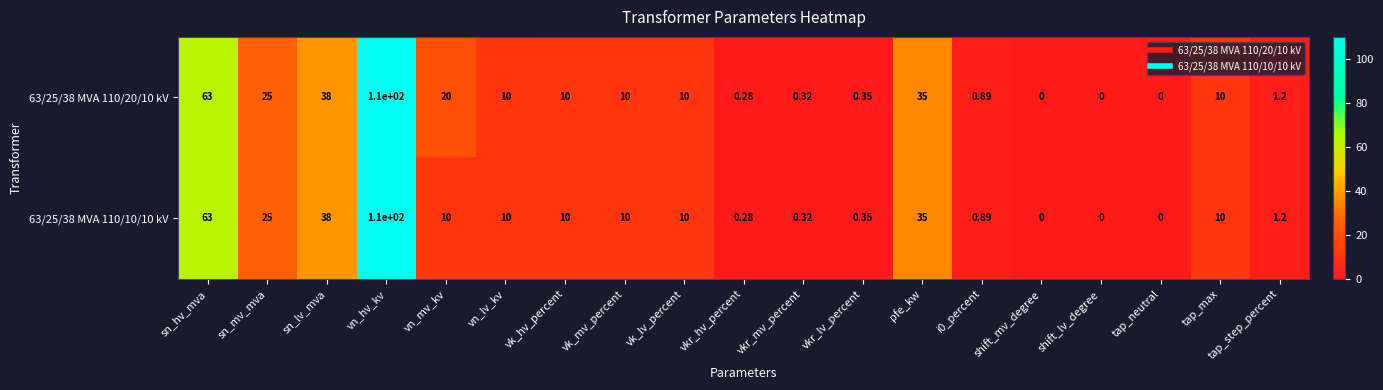

Where does the 63/25/38 MVA 110/10/10 kV series first go above 10?

sn_hv_mva